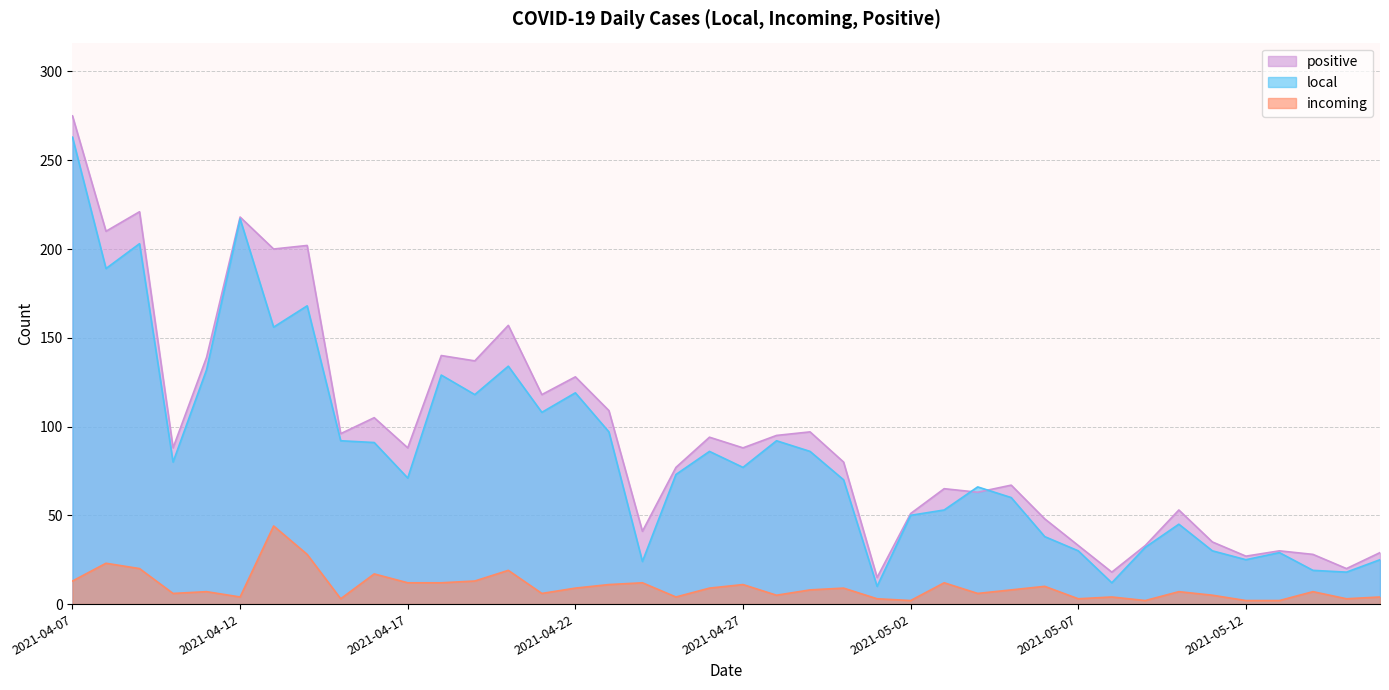

True or false: local has more than 2 interior local peaks.

True